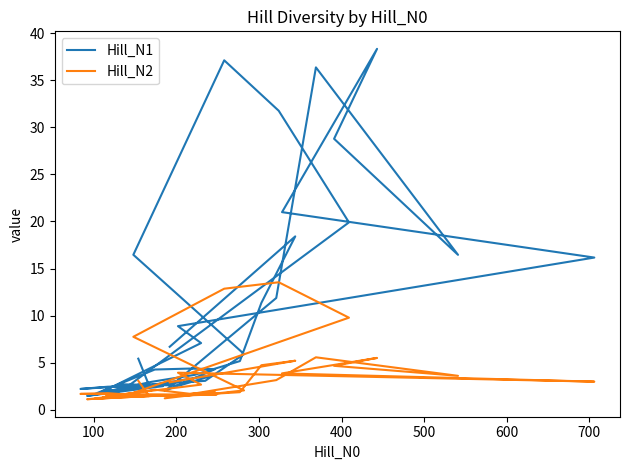

What is the value of the Hill_N1 point at the 10th from the left?

19.9